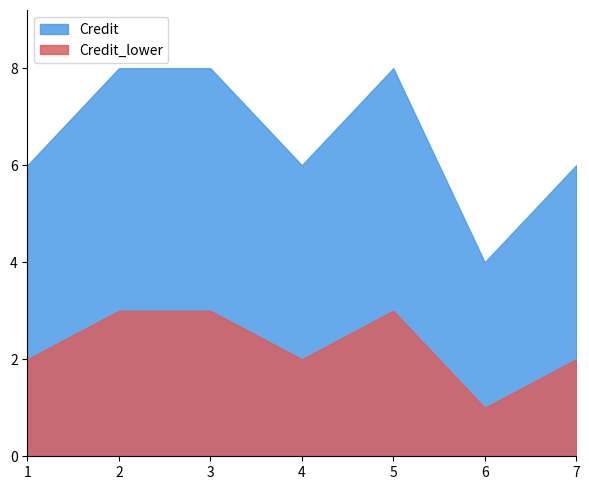

Reading left to right, extract all data points from this chart.

Credit: 6	8	8	6	8	4	6
Credit_lower: 2	3	3	2	3	1	2